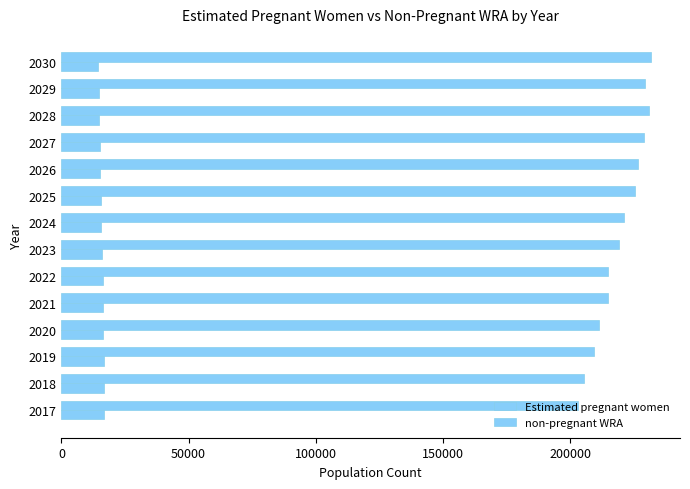

How many data points in Estimated pregnant women are less than 15963?

7